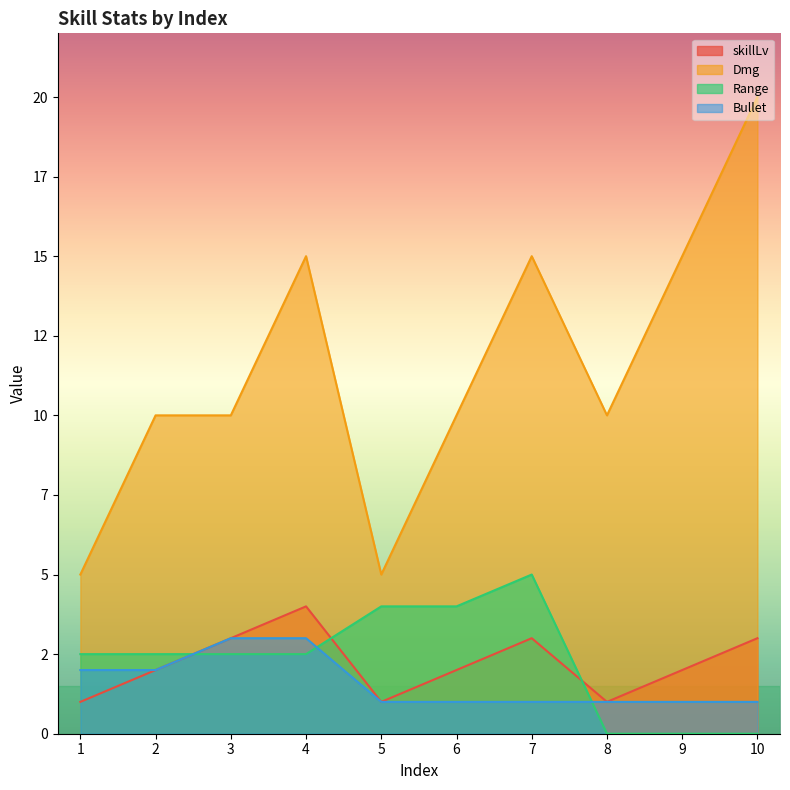

Which label corresponds to the smallest value in the chart?

8